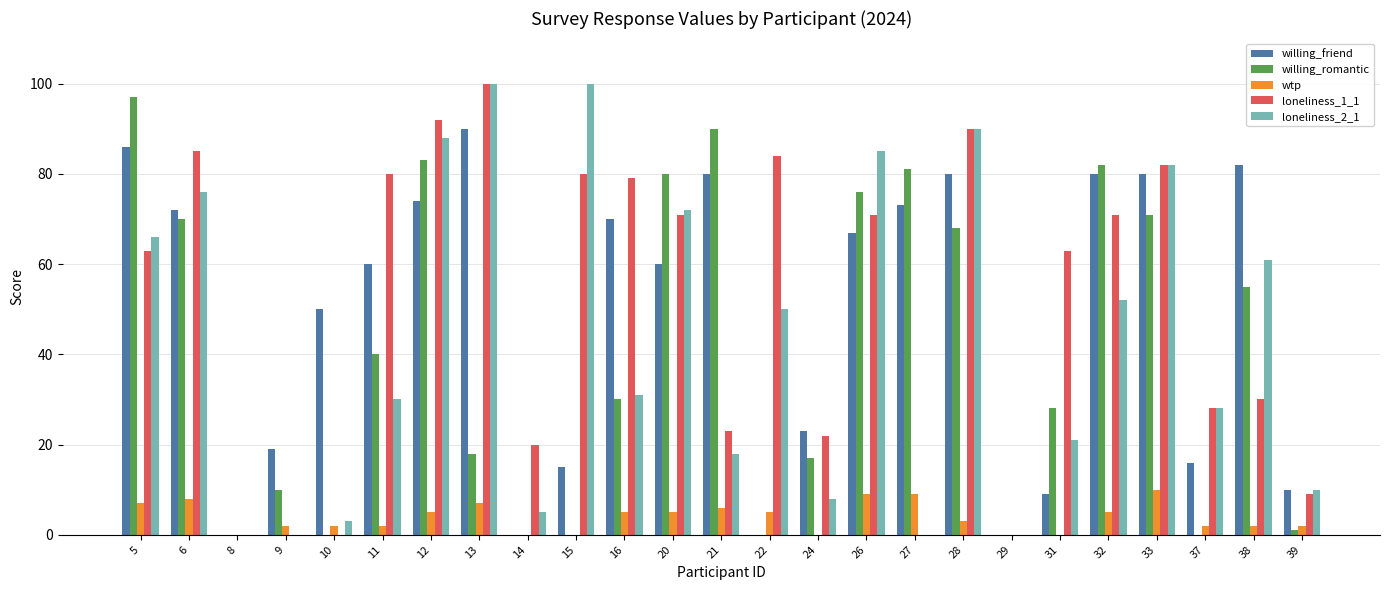

Are the bars horizontal?

No